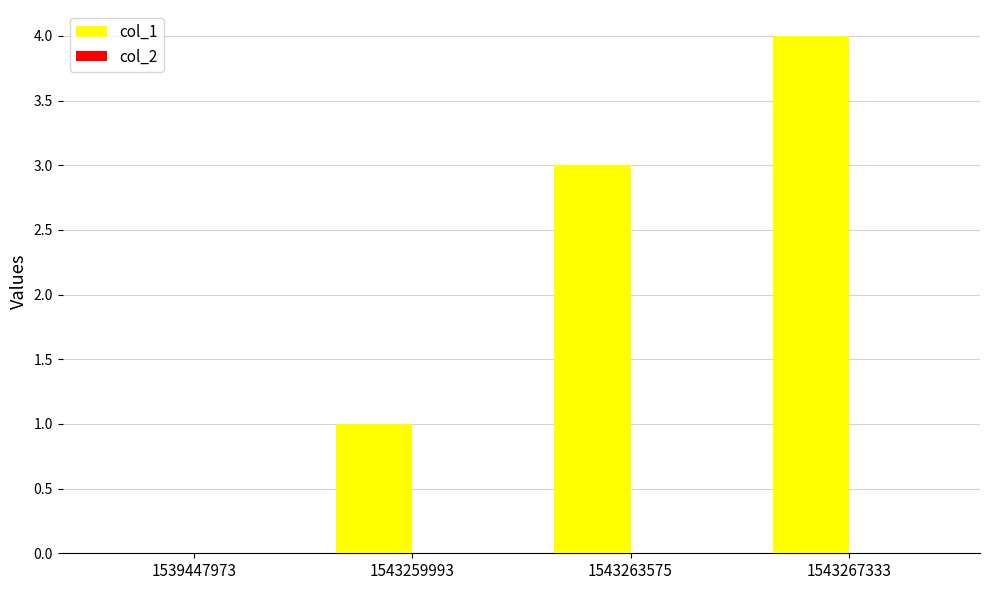

What value does the data have at 1543267333?

4